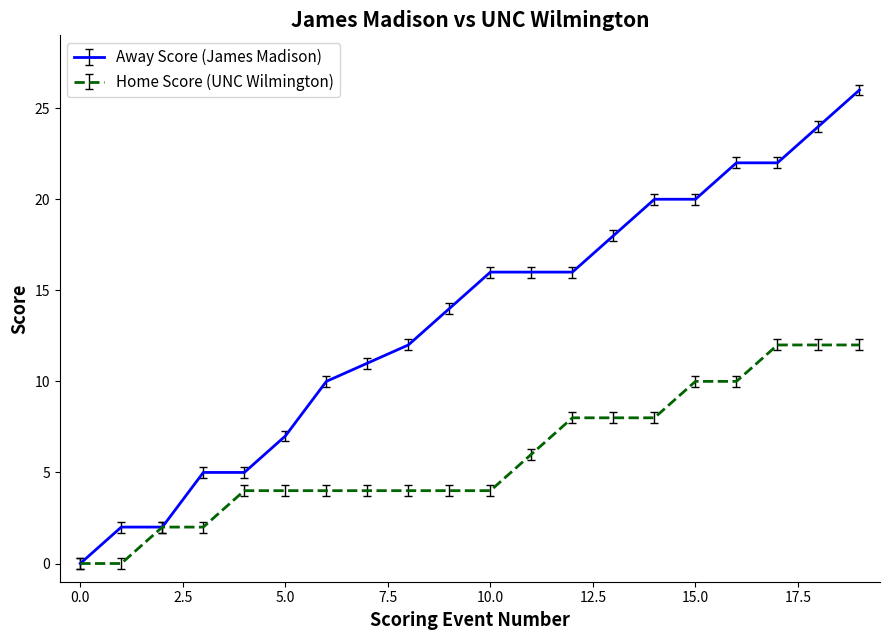

Which series has the largest total across all categories?

Away Score (James Madison)